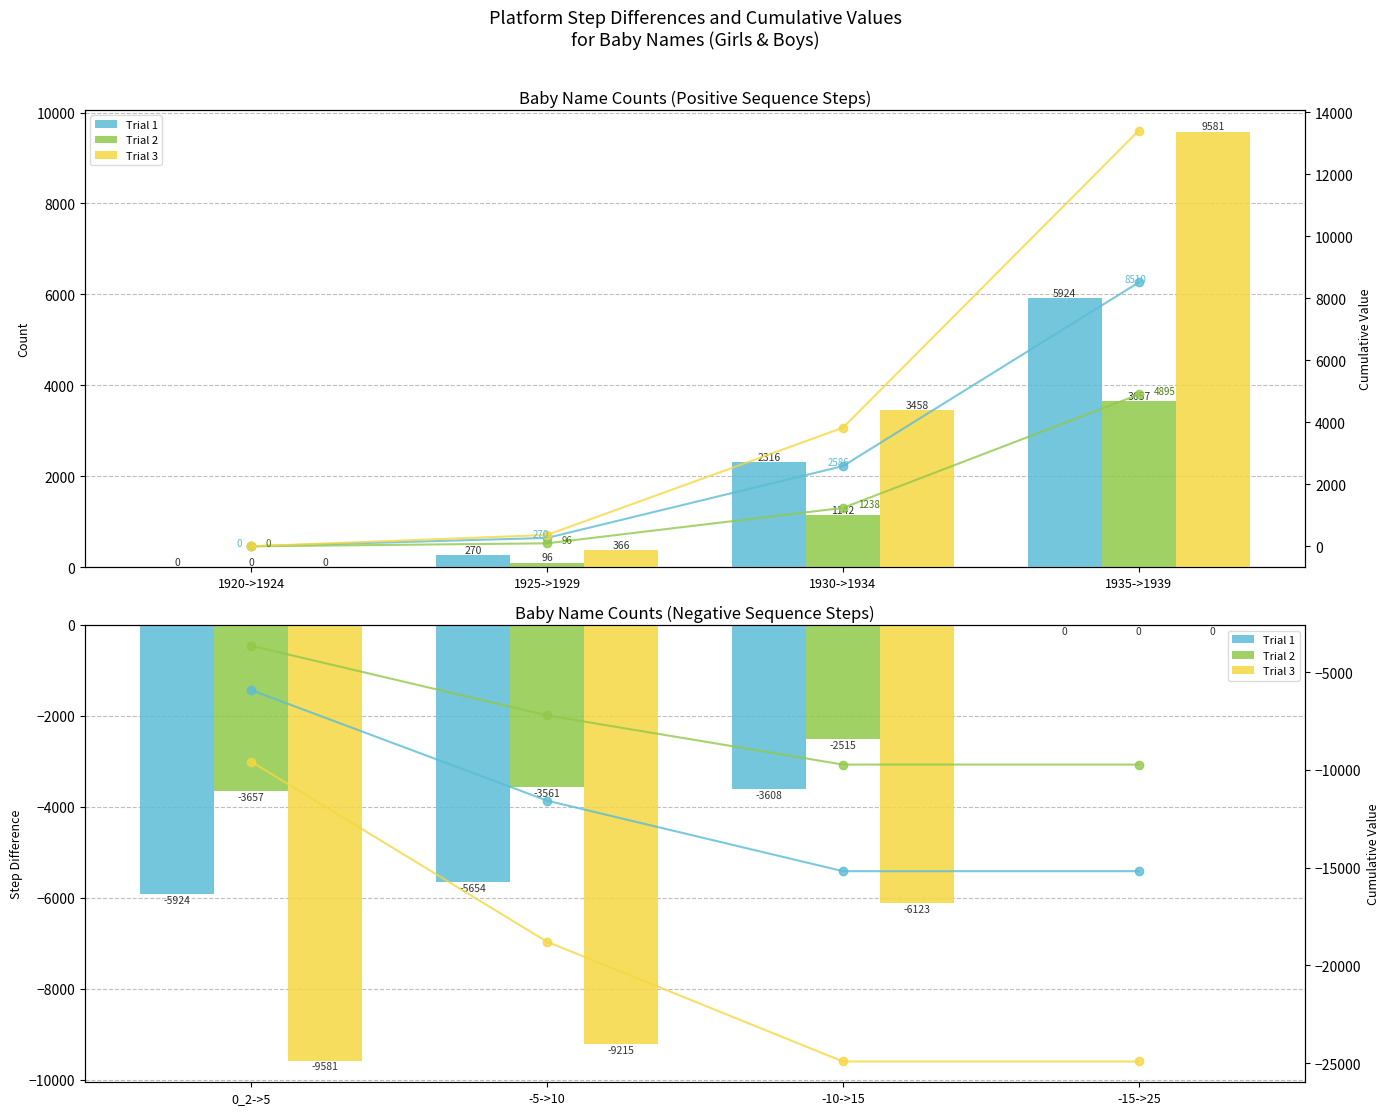

What is the lowest value of the Trial 2 cum series?

-9733